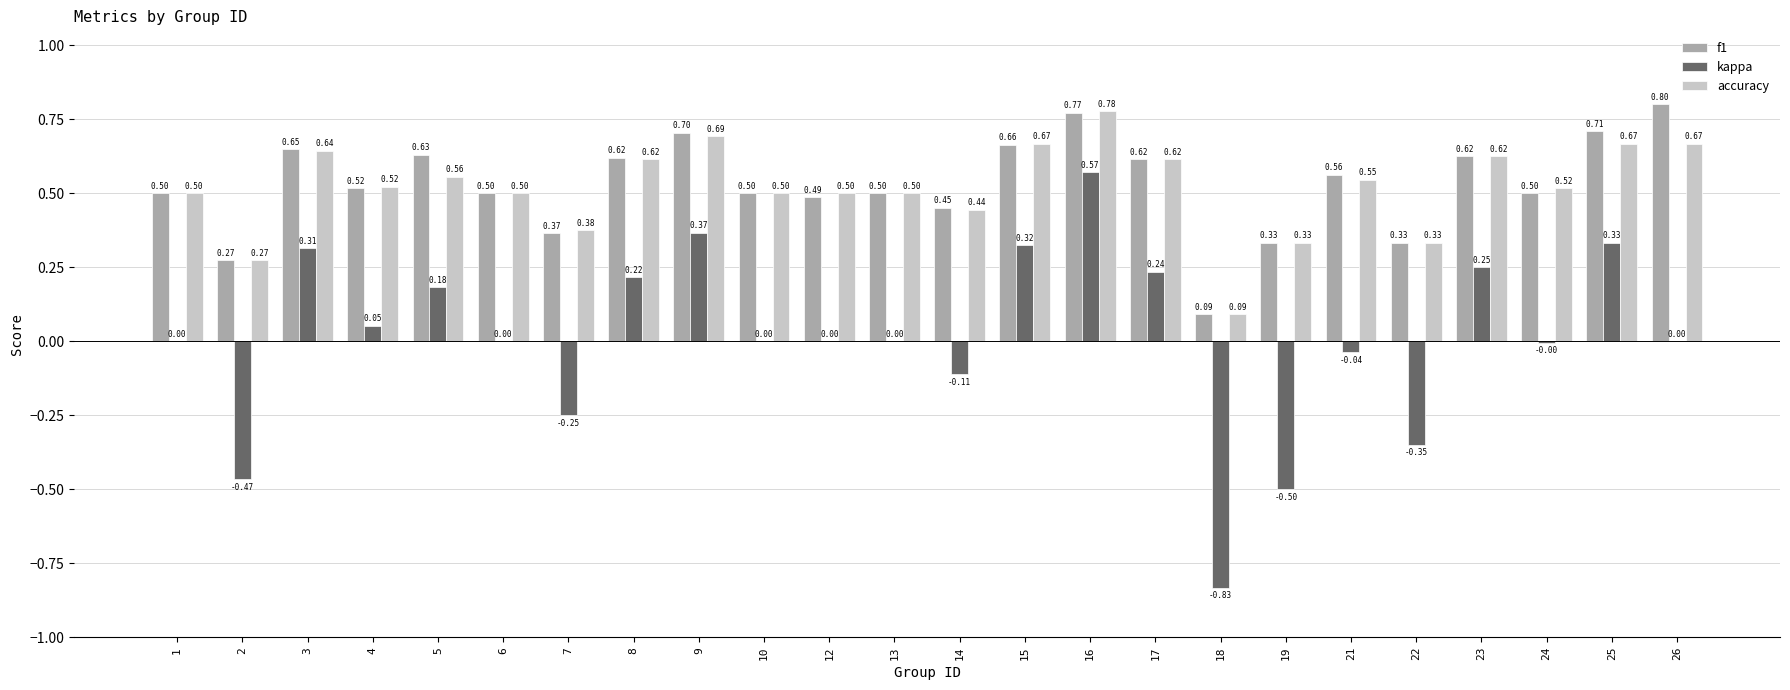

At which label is accuracy closest to 0?

18